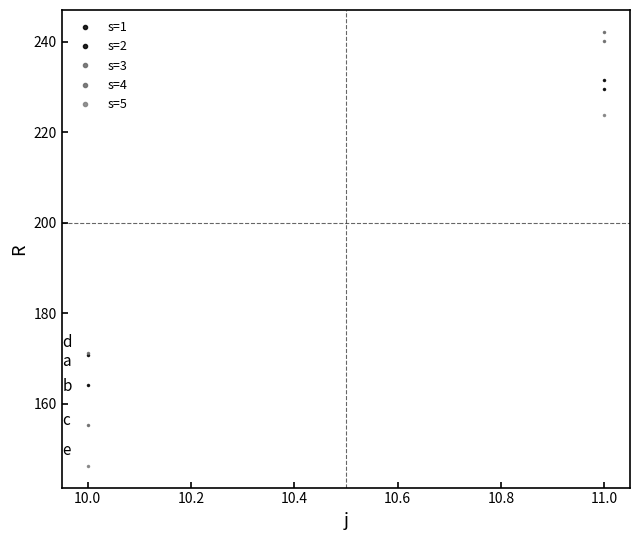

What is the highest value of the s=5 series?

223.8